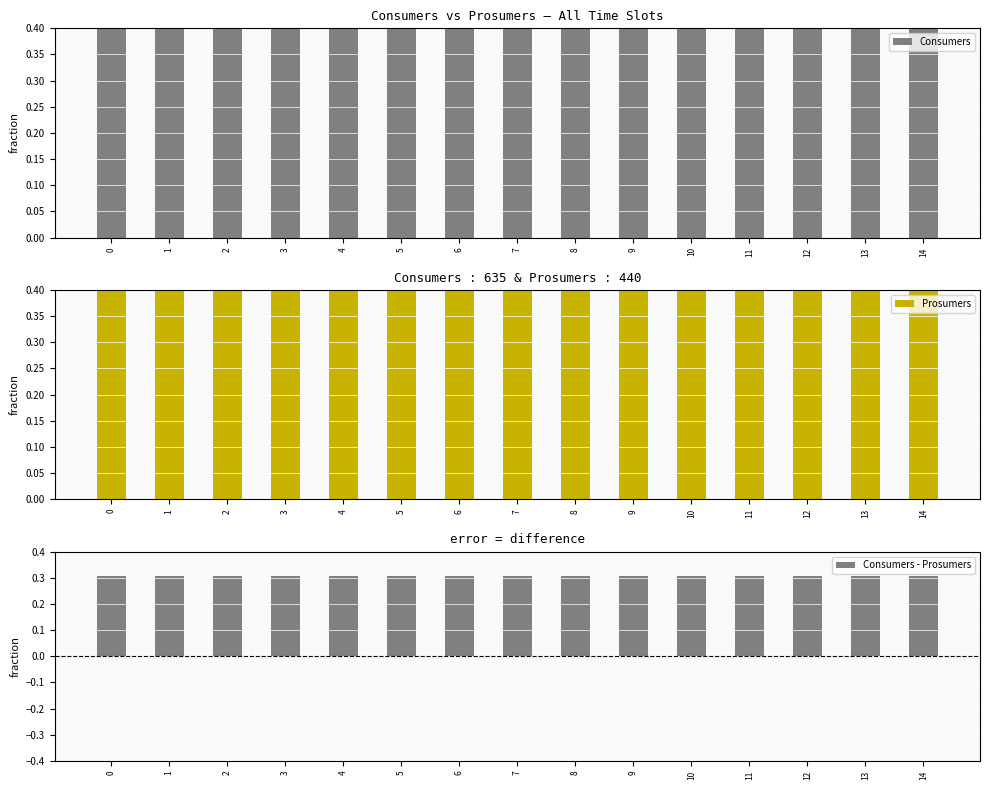

What are all the series names shown in the legend?

Consumers, Prosumers, Consumers - Prosumers